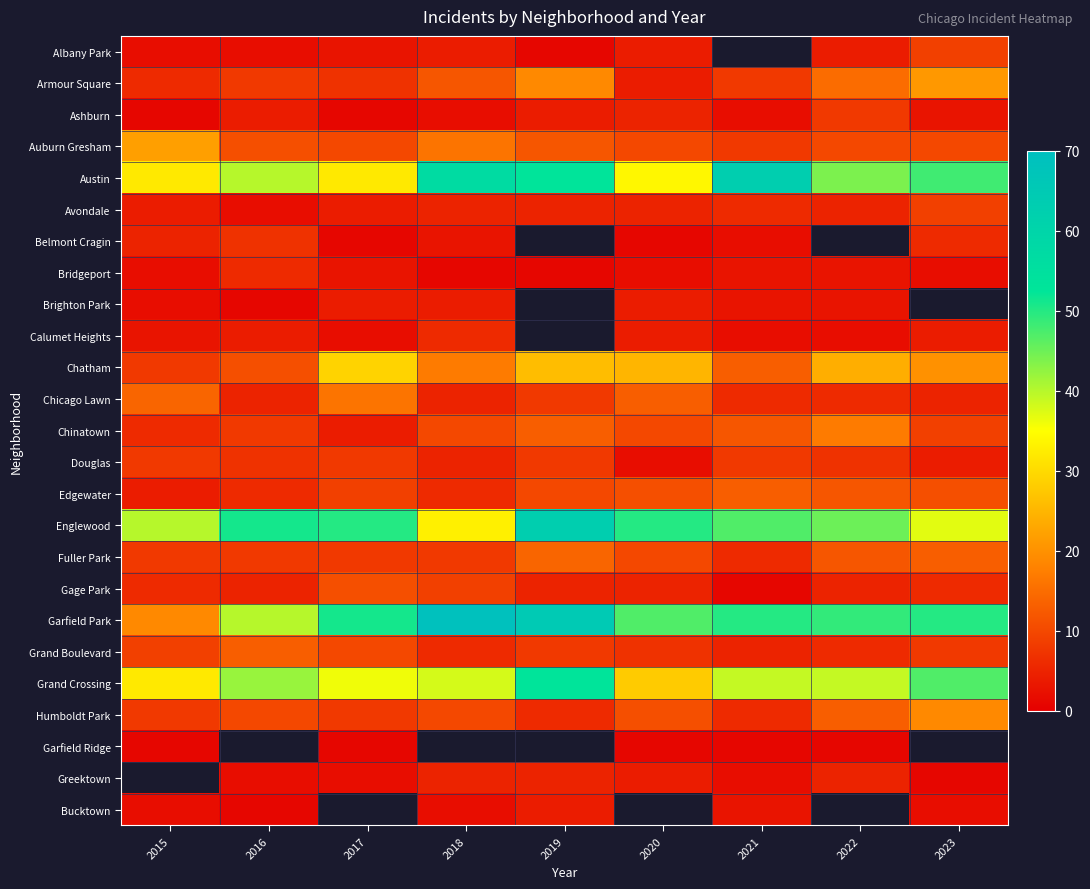

What value does the Chicago Lawn series have at 2019?

8.0